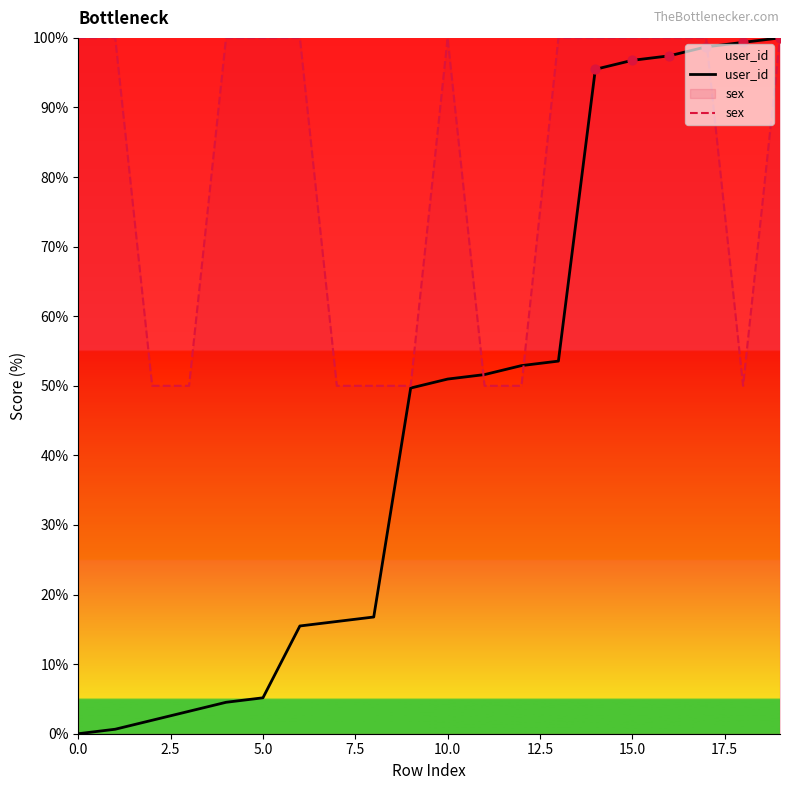

Which series has the largest total across all categories?

sex